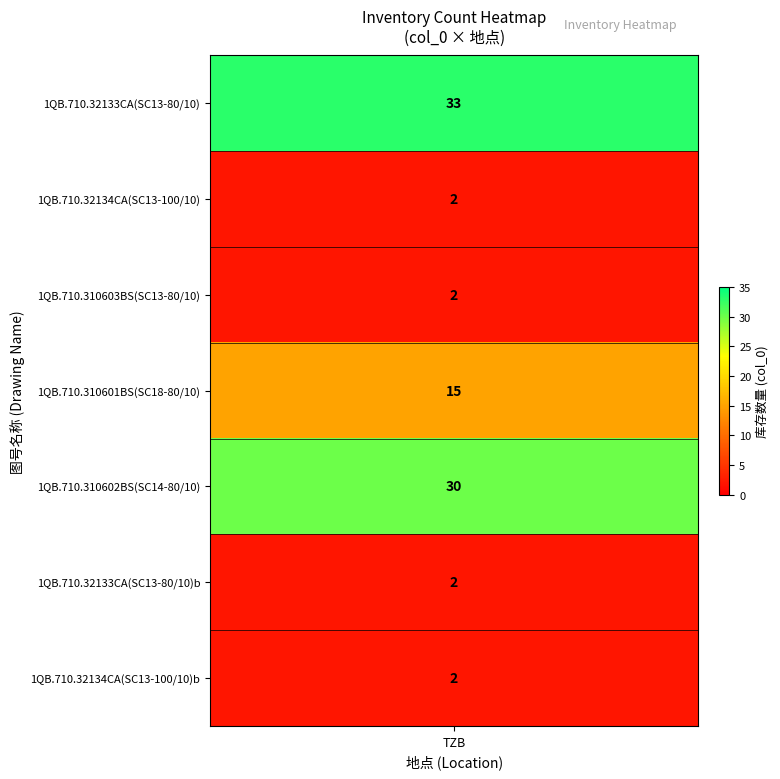

Where is the data nearest to the value 17?

3